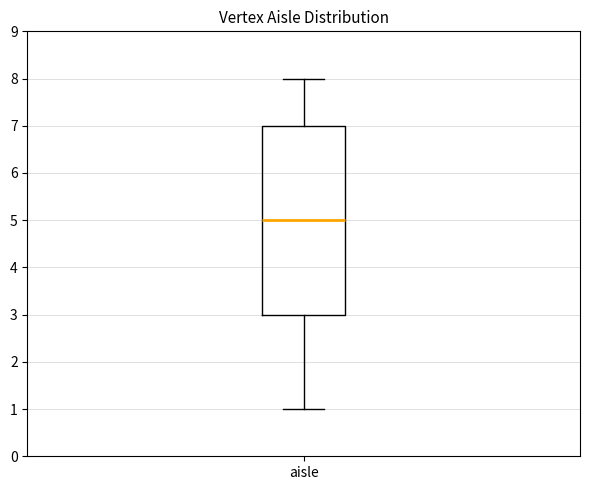

Where is the upper edge of the box for aisle on the y-axis? The values are not printed on the chart, so give them approximately, as read against the axis.

7